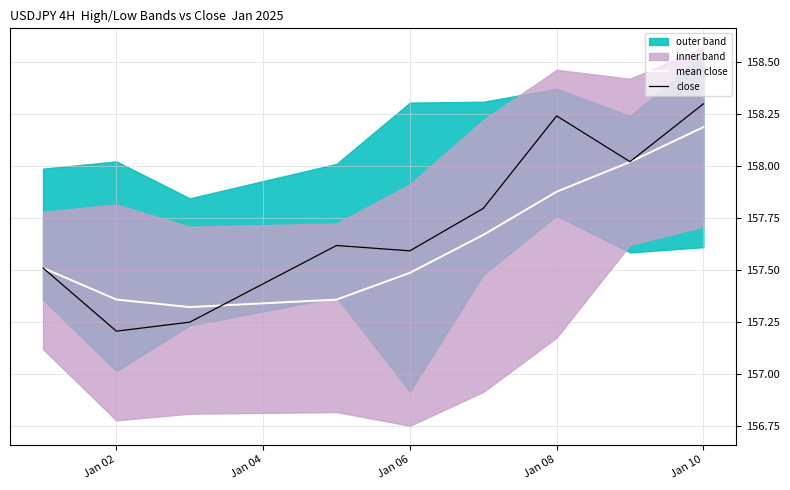

The mean close series shows 48.5 at Jan 02. True or false?

False